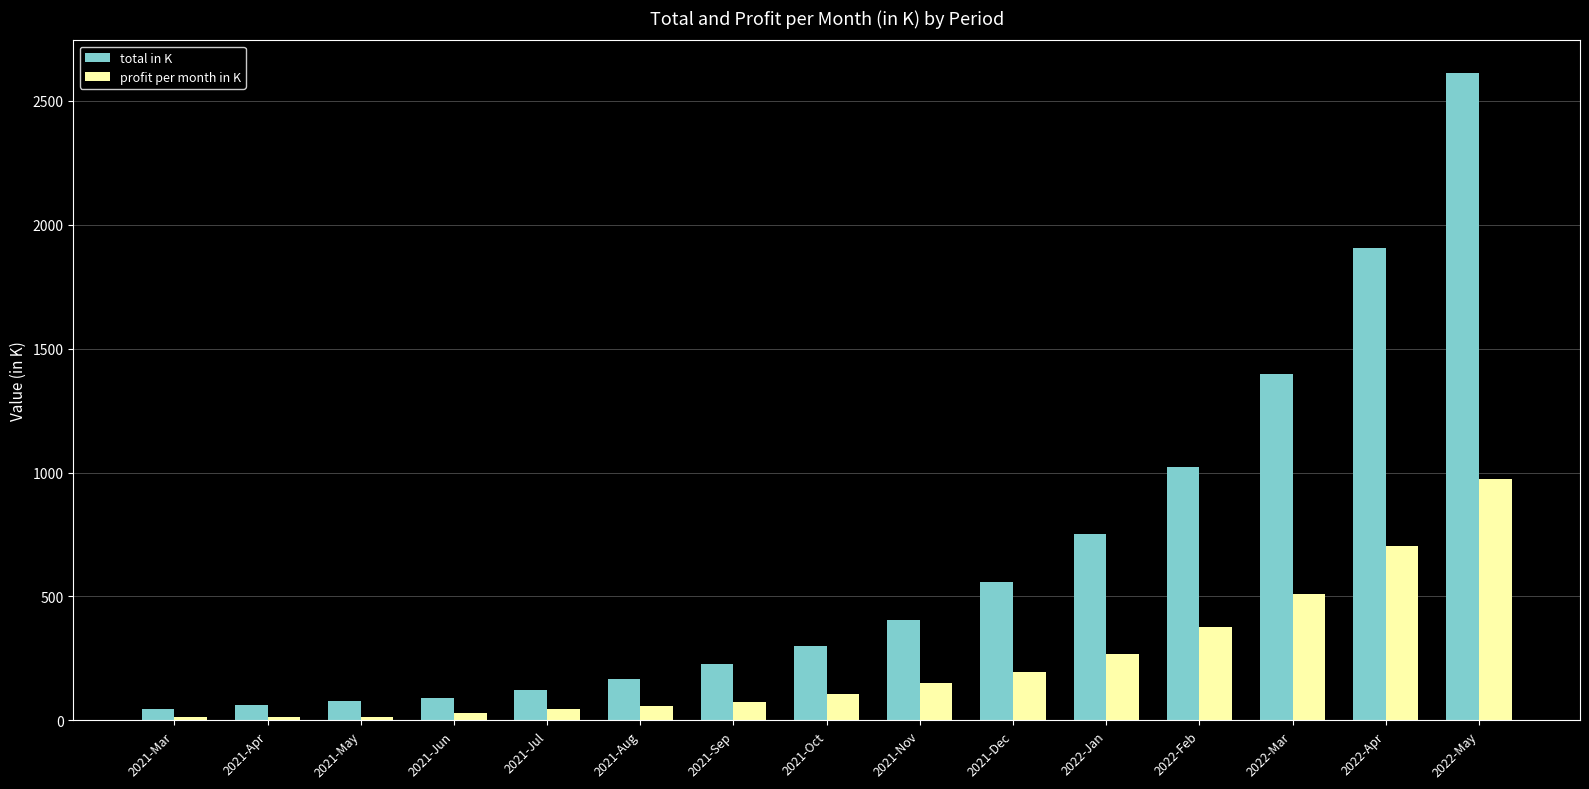

Reading left to right, what are all the values shown in this chart?

total in K: 47.1	62.1	77.1	92.1	122.1	167.1	227.1	302.1	407.1	557.1	752.1	1022.1	1397.1	1907.1	2612.1
profit per month in K: 15.0	15.0	15.0	30.0	45.0	60.0	75.0	105.0	150.0	195.0	270.0	375.0	510.0	705.0	975.0